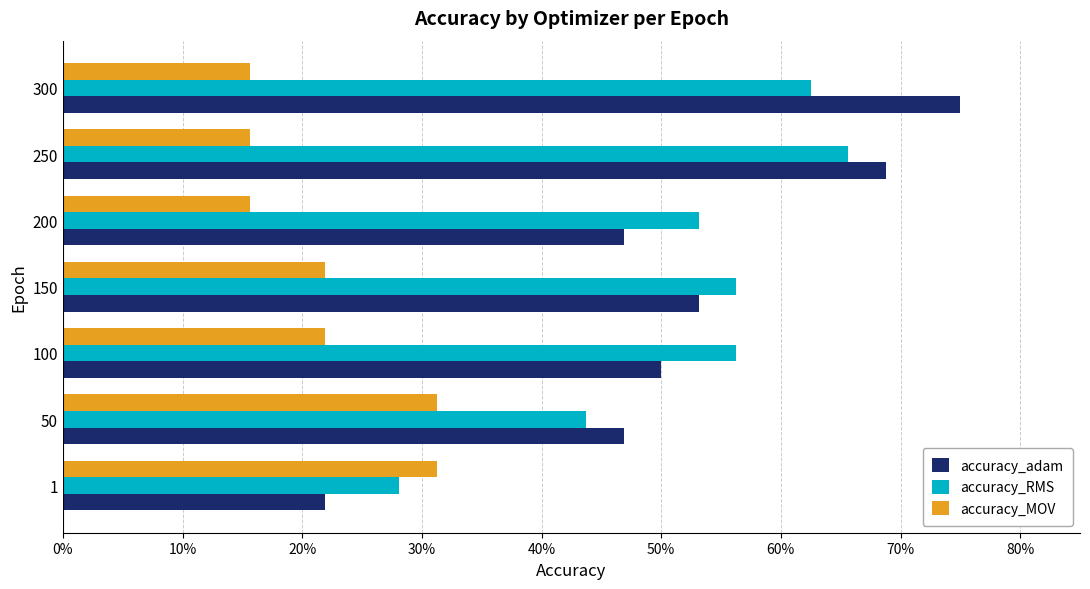

Reading left to right, list all the values displayed in this chart.

accuracy_adam: 0.2	0.5	0.5	0.5	0.5	0.7	0.8
accuracy_RMS: 0.3	0.4	0.6	0.6	0.5	0.7	0.6
accuracy_MOV: 0.3	0.3	0.2	0.2	0.2	0.2	0.2